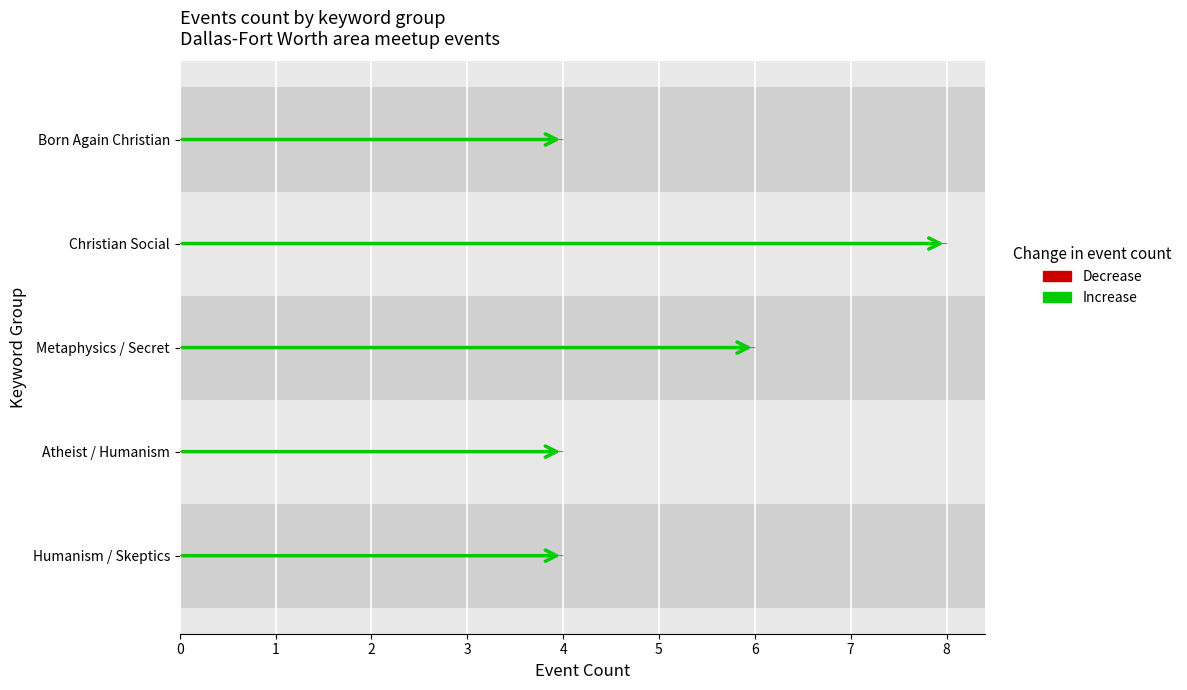

What are all the series names shown in the legend?

Increase, Decrease